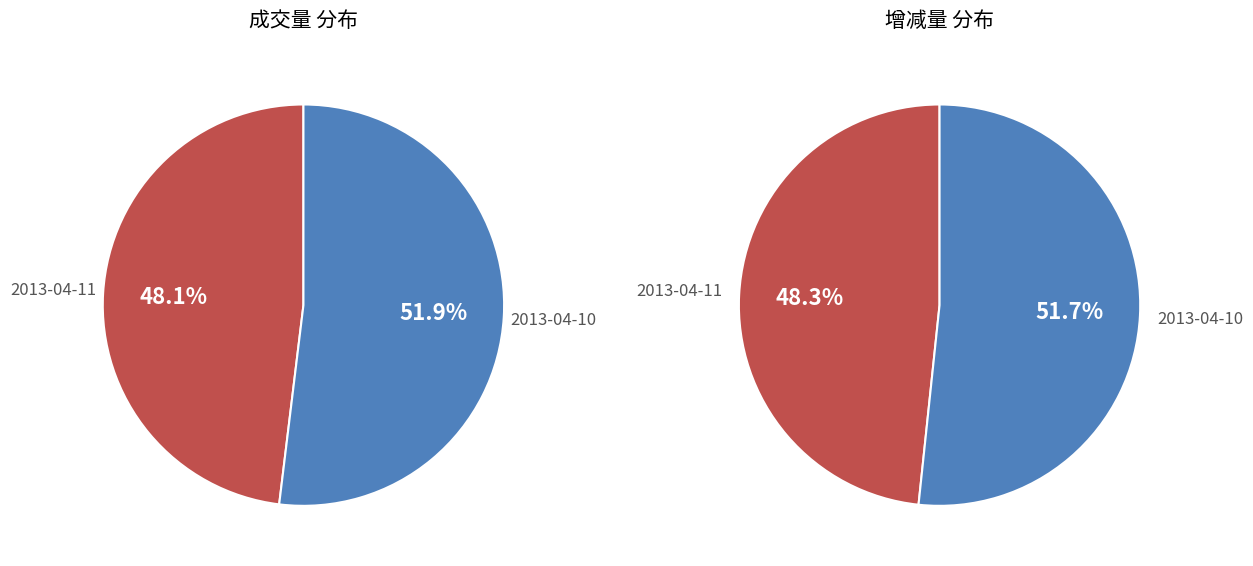

Which has a higher value, 2013-04-10 or 2013-04-11?

2013-04-10